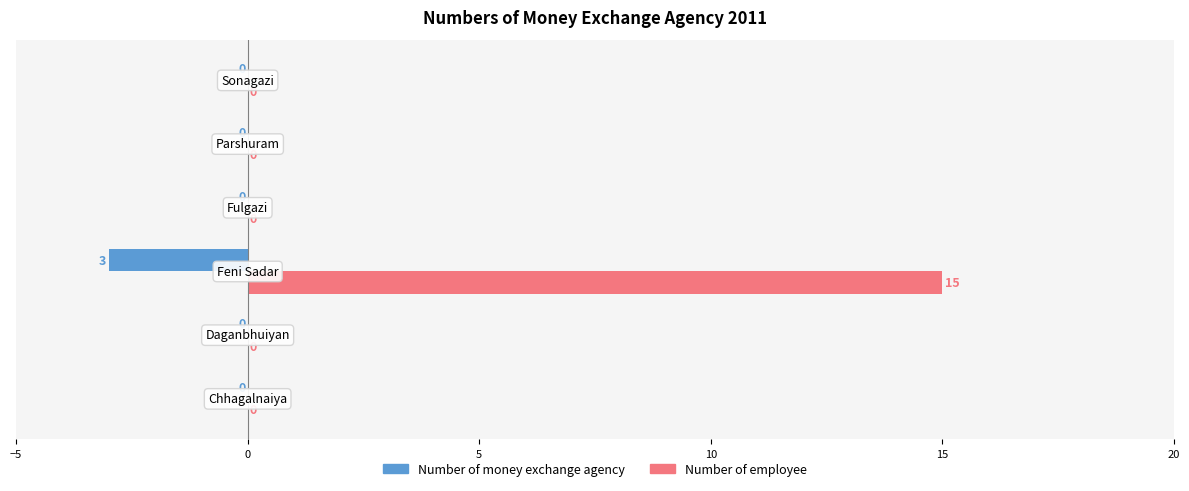

How many Number of money exchange agency values are between 0 and 1?

5